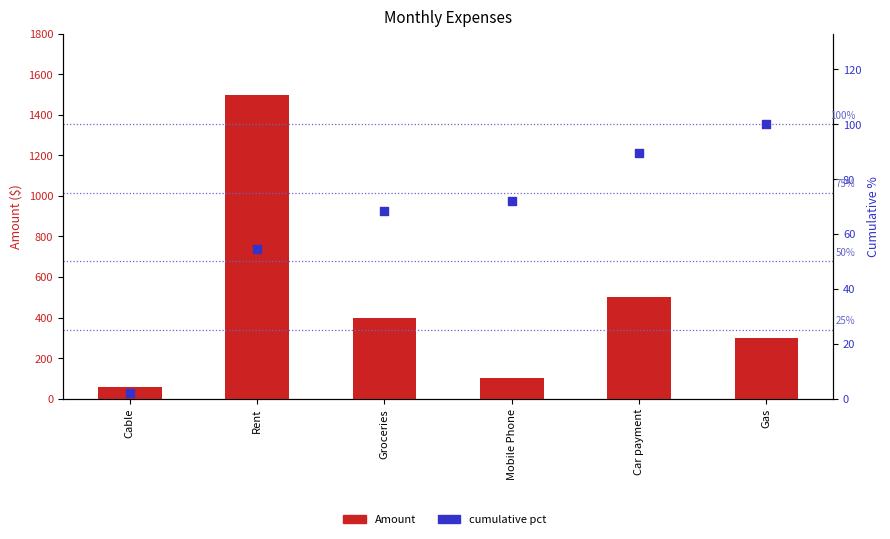

Which series reaches the minimum Y coordinate?

cumulative pct